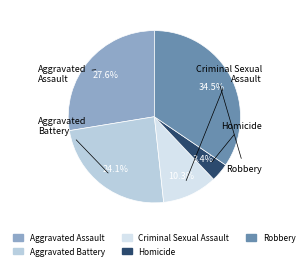

Which category has the biggest portion of the pie?

Robbery